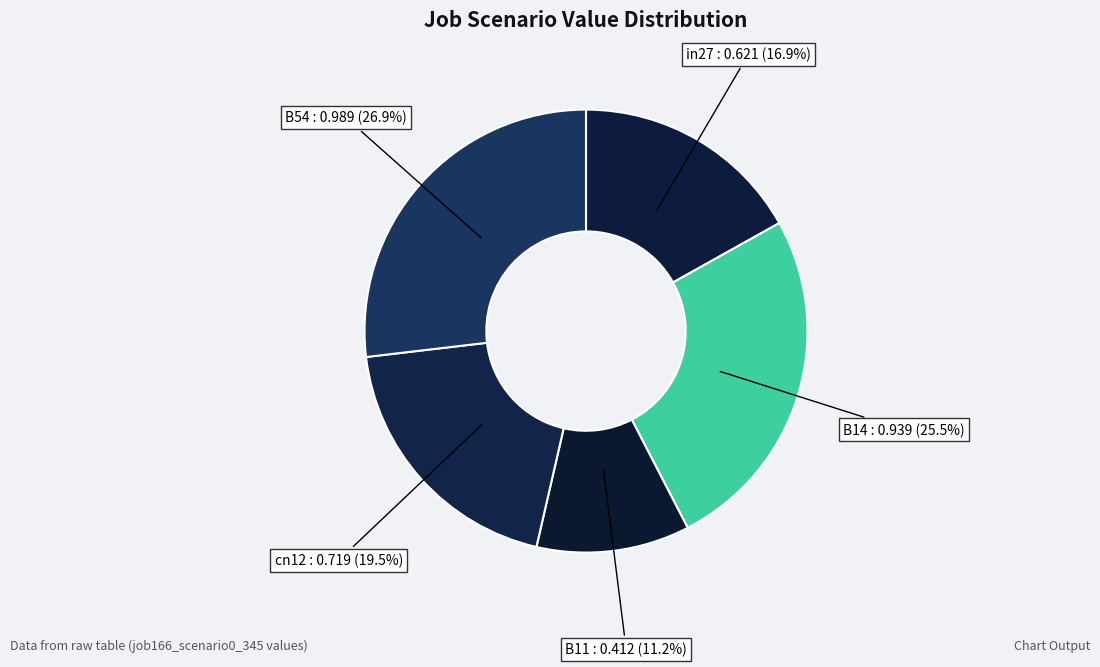

Count the number of slices in the pie.

5